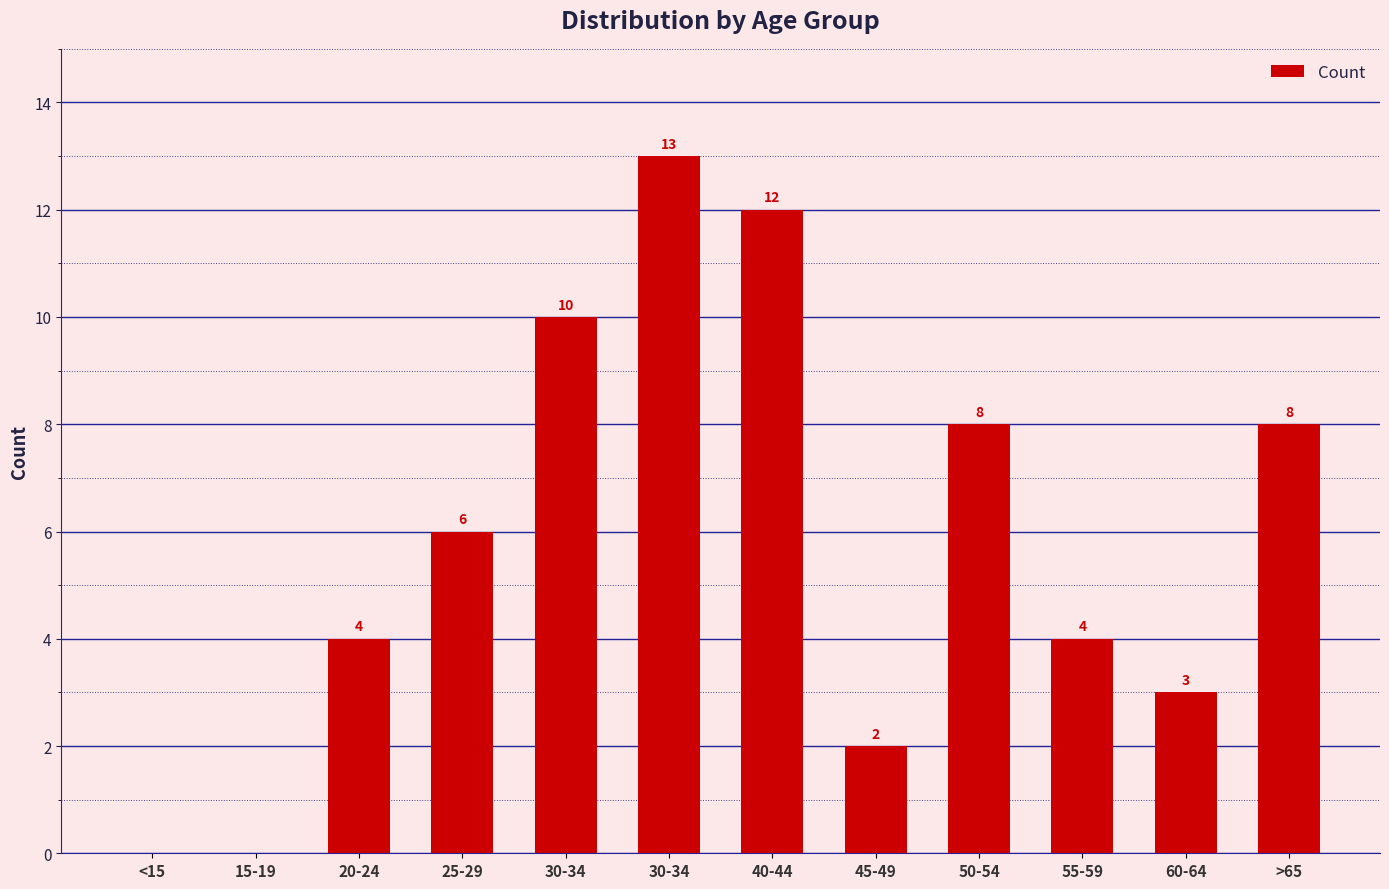

Are the bars grouped side by side (vs. stacked)?

No